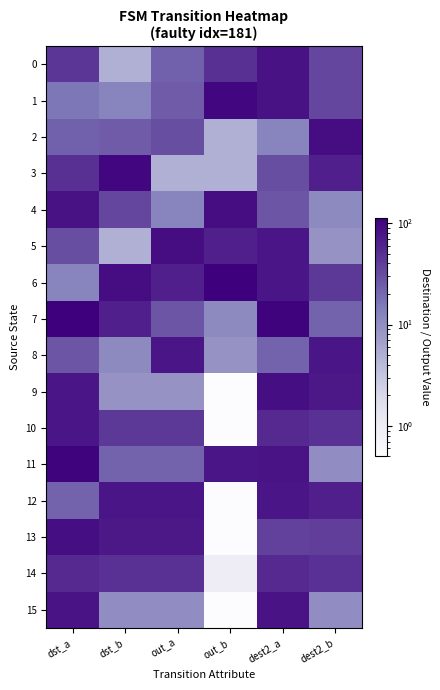

Which series changed the most between dst_a and out_b?

7